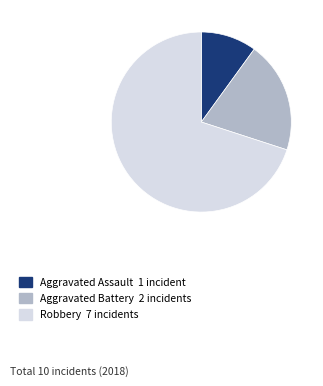

What is the ratio of the value at Robbery to the value at Aggravated Battery?

3.5